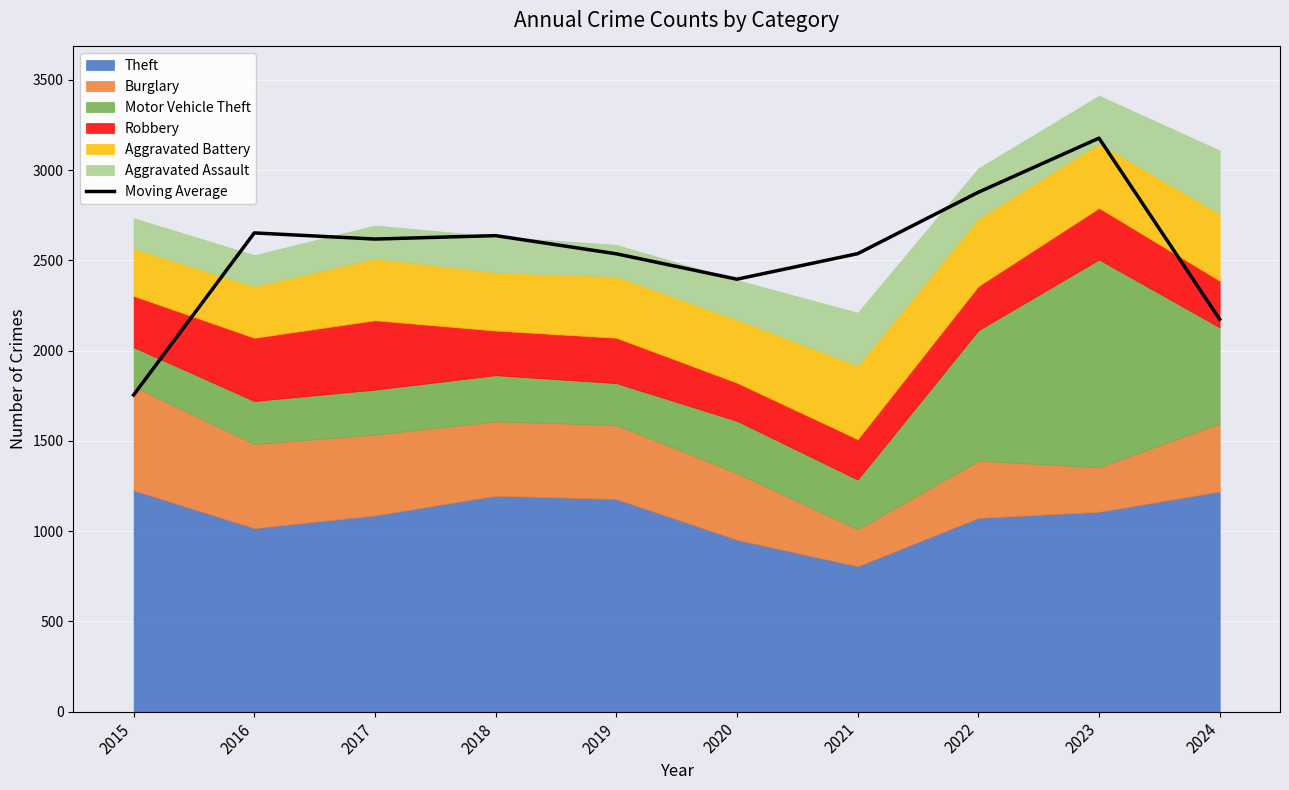

What is the minimum value shown in the chart?

1754.3